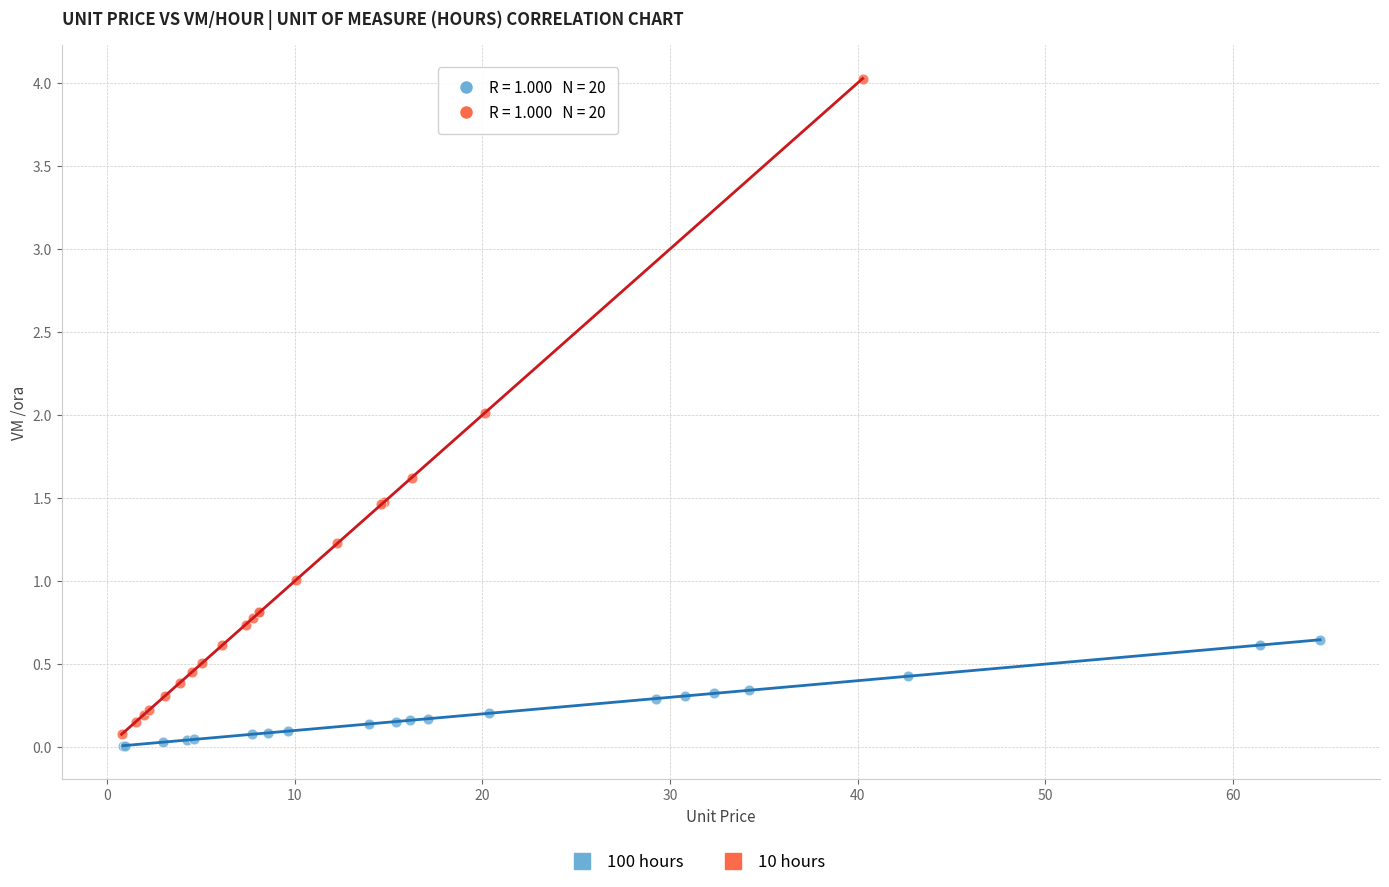

Which series reaches the maximum Y coordinate?

10 hours